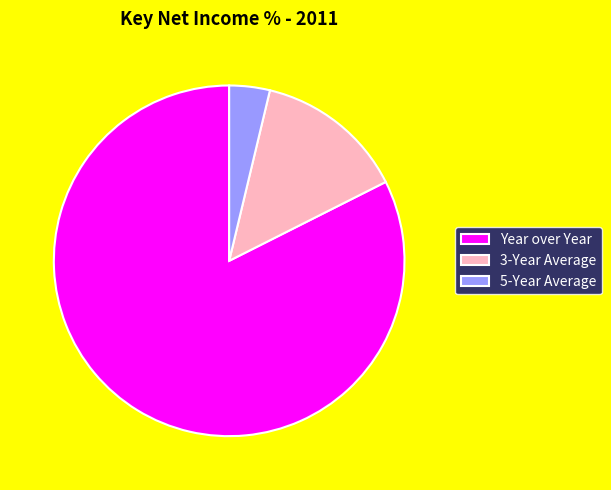

Is Year over Year the majority of the pie?

Yes